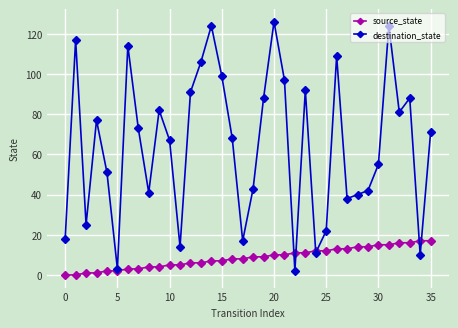

Which series has the largest total across all categories?

destination_state